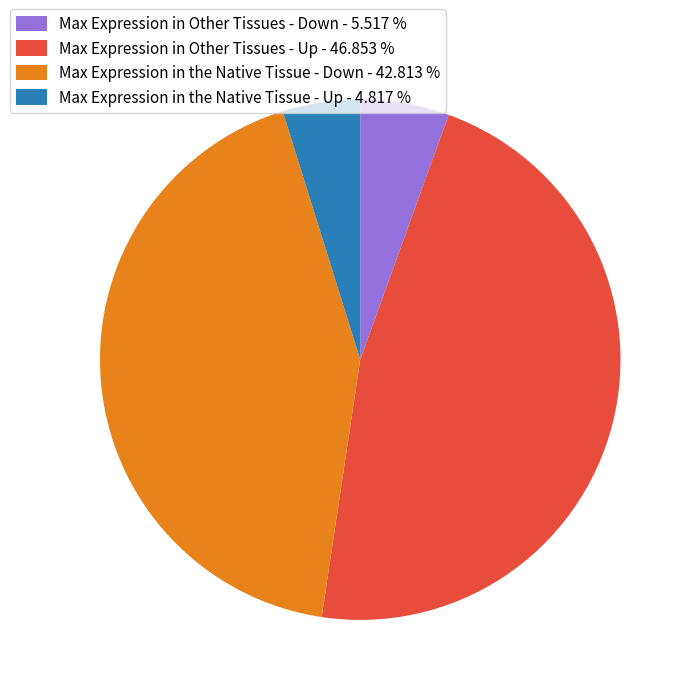

Do Max Expression in Other Tissues - Up - 46.853 % and Max Expression in Other Tissues - Down - 5.517 % together represent more than half of the pie?

Yes